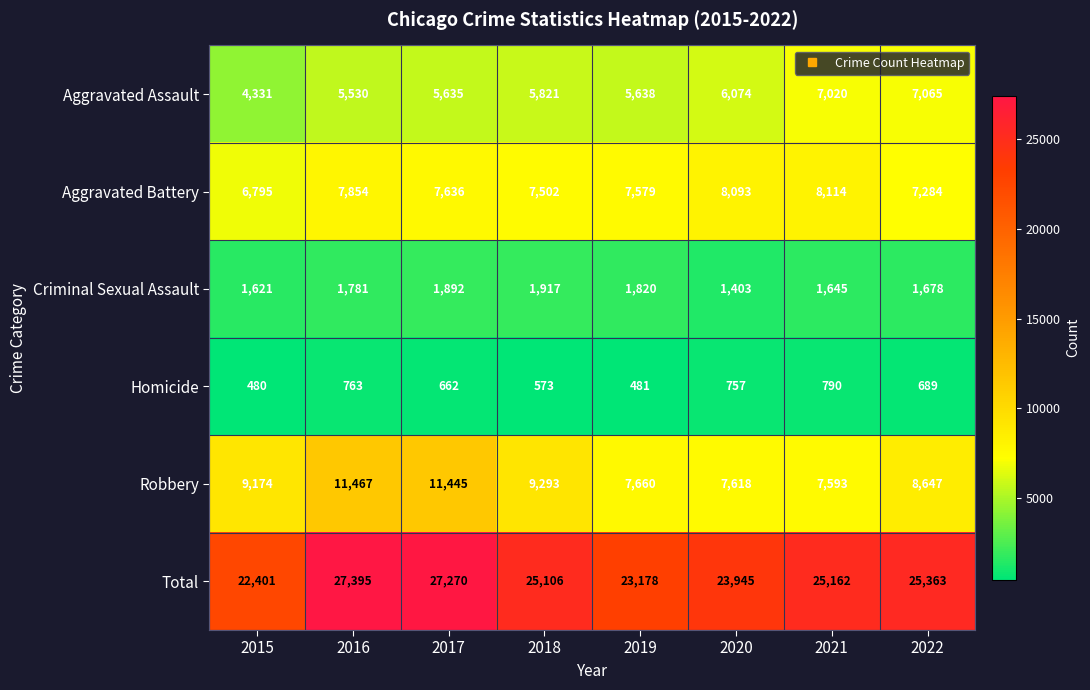

What is the difference between the highest and lowest values at 2017?

26608